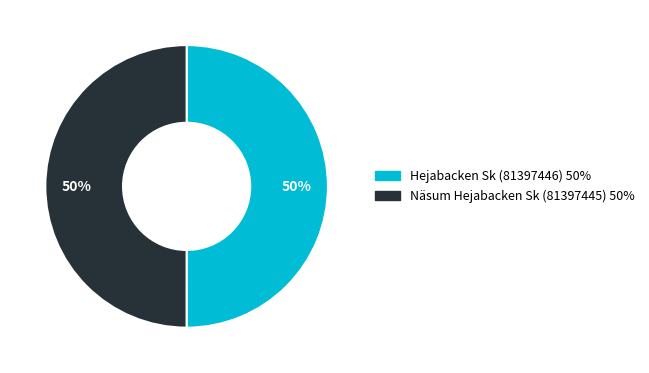

Approximately how many times larger is the value at Näsum Hejabacken Sk (81397445) compared to Hejabacken Sk (81397446)?

1.0